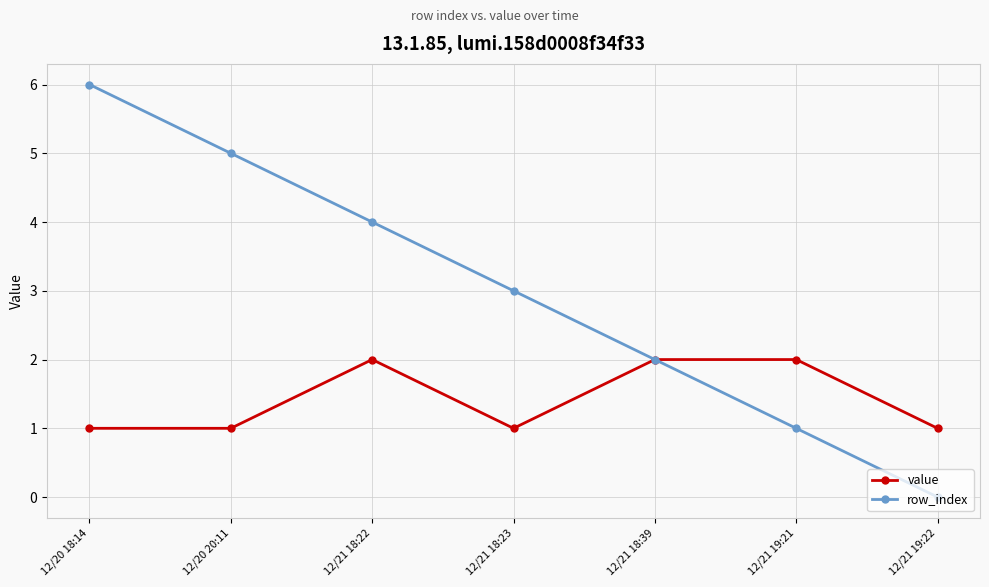

The value series shows 1 at 12/21 19:22. True or false?

True